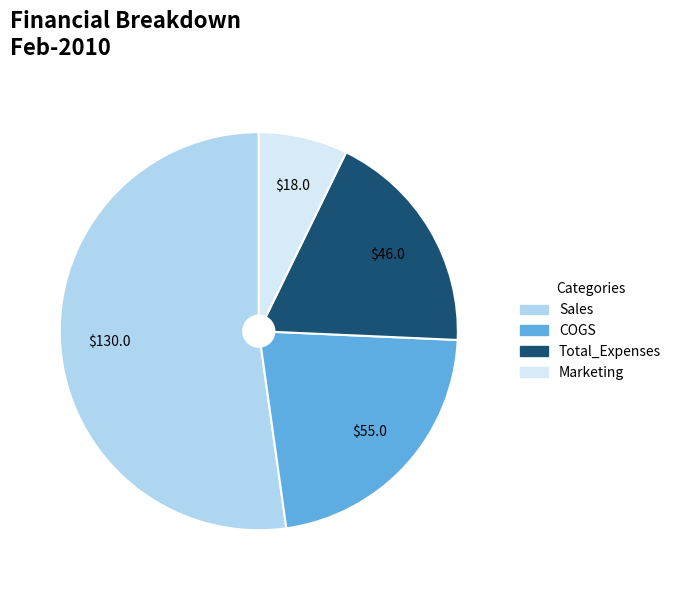

What is the ratio of the value at COGS to the value at Total_Expenses?

1.2